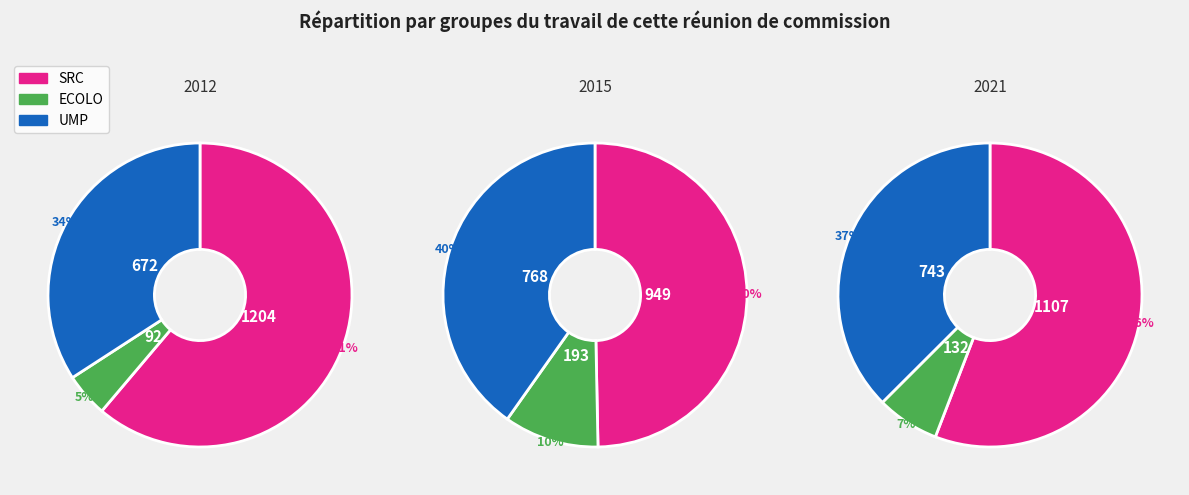

The 4 slice represents 10% of the pie. True or false?

True